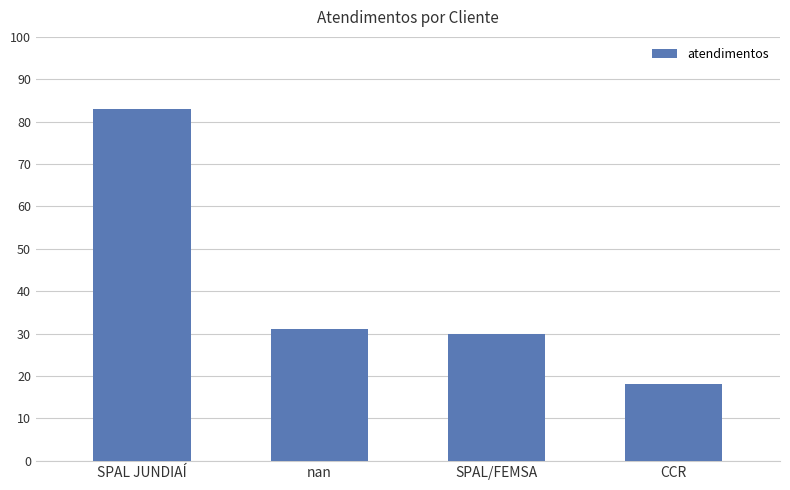

What is the maximum value shown in the chart?

83